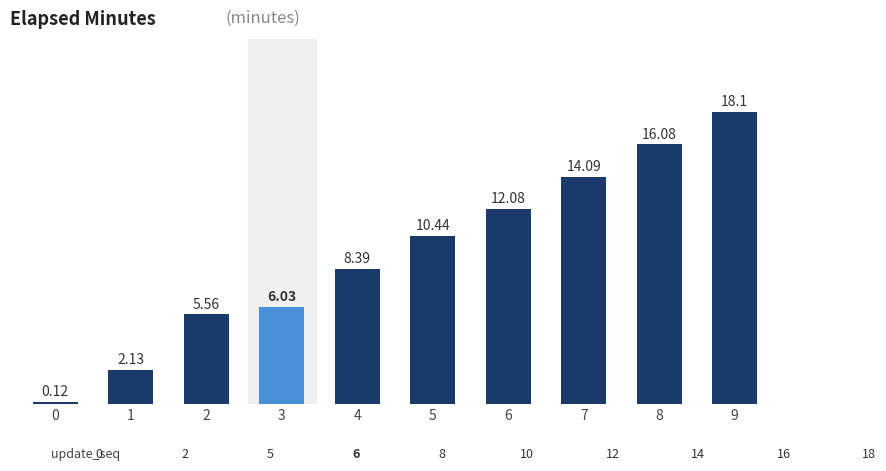

What is the difference between the values at 4 and 8?

7.7